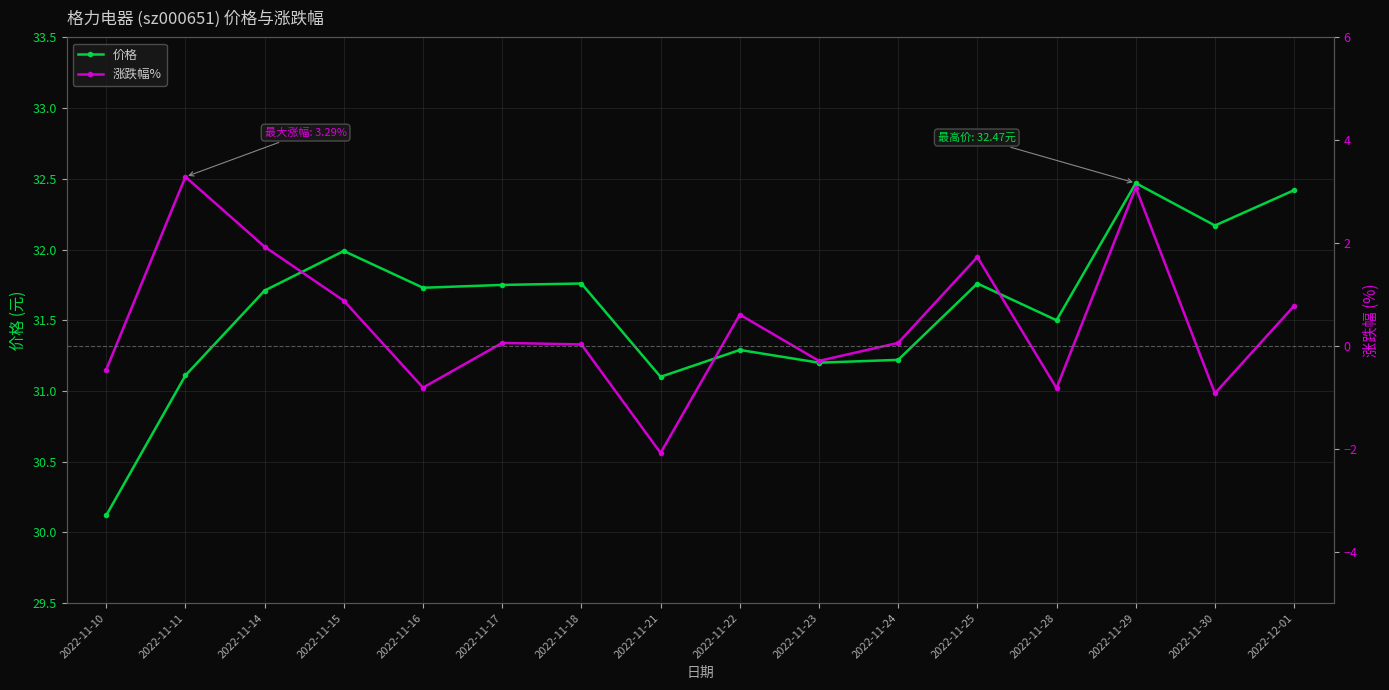

How many lines are shown in the chart?

2